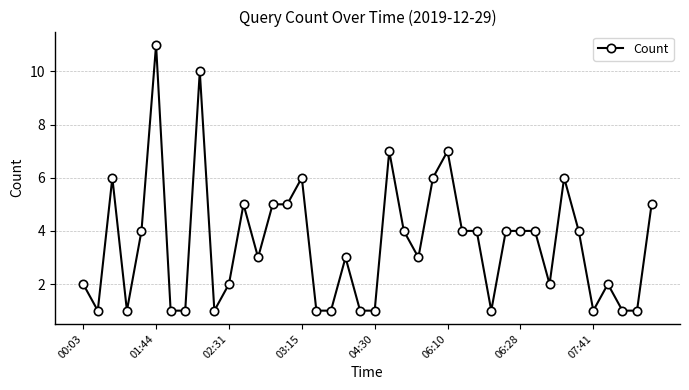

What is the maximum value shown in the chart?

11